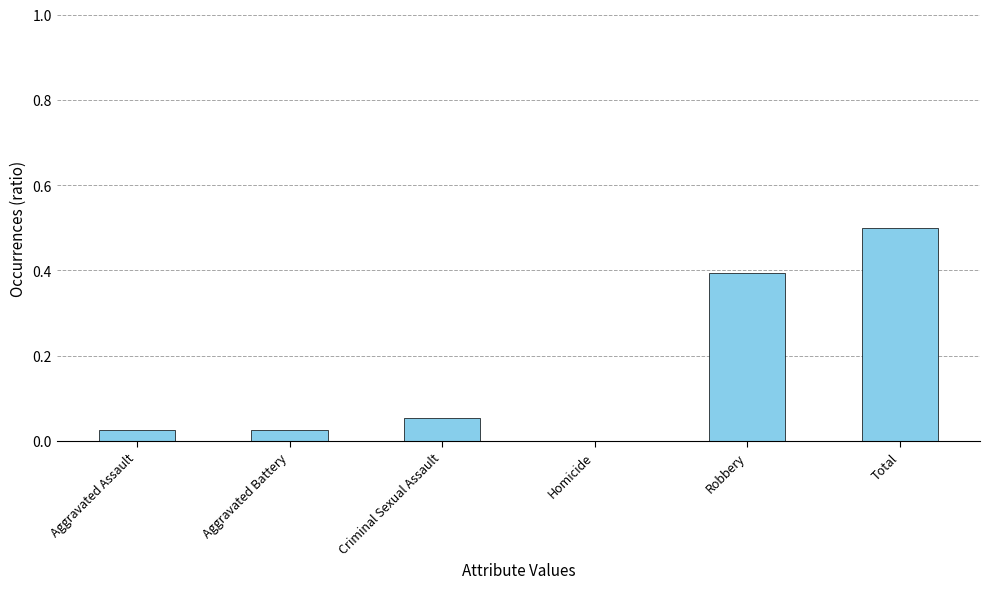

Is it true that the value at Robbery is 0.4?

True